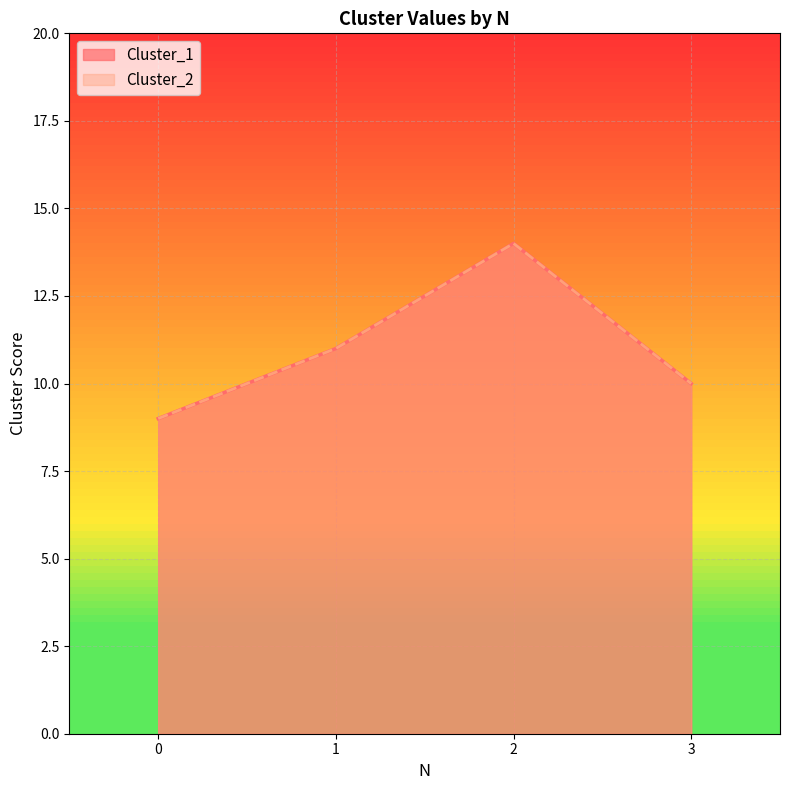

At which label does Cluster_1 first exceed 11?

2